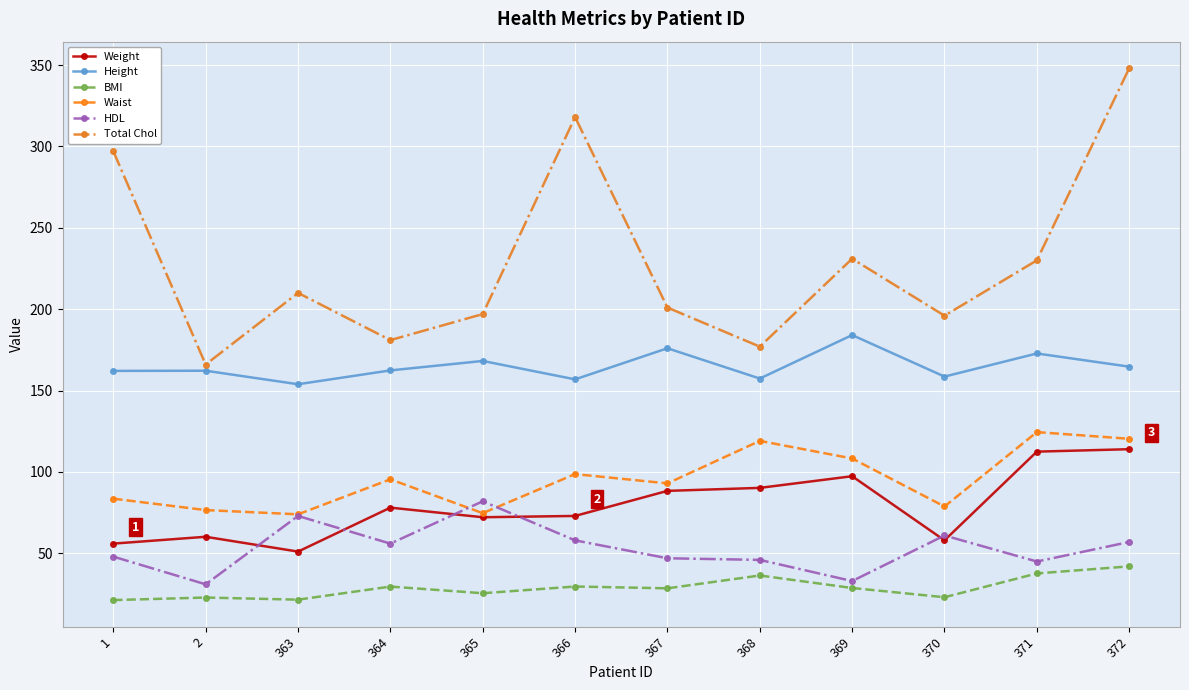

Does the chart have visible grid lines?

Yes